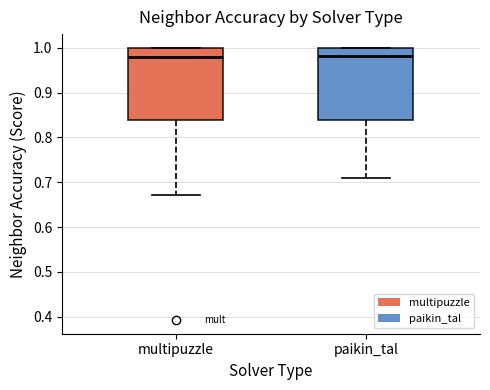

Reading left to right, read every box against the y-axis: the position of its median line, the range the box covers, and the ends of its whiskers. The values are not printed on the chart, so give them approximately, as read against the axis.

multipuzzle: median 0.98, box 0.84 to 1.00, whiskers 0.67 to 1.00
paikin_tal: median 0.98, box 0.84 to 1.00, whiskers 0.71 to 1.00